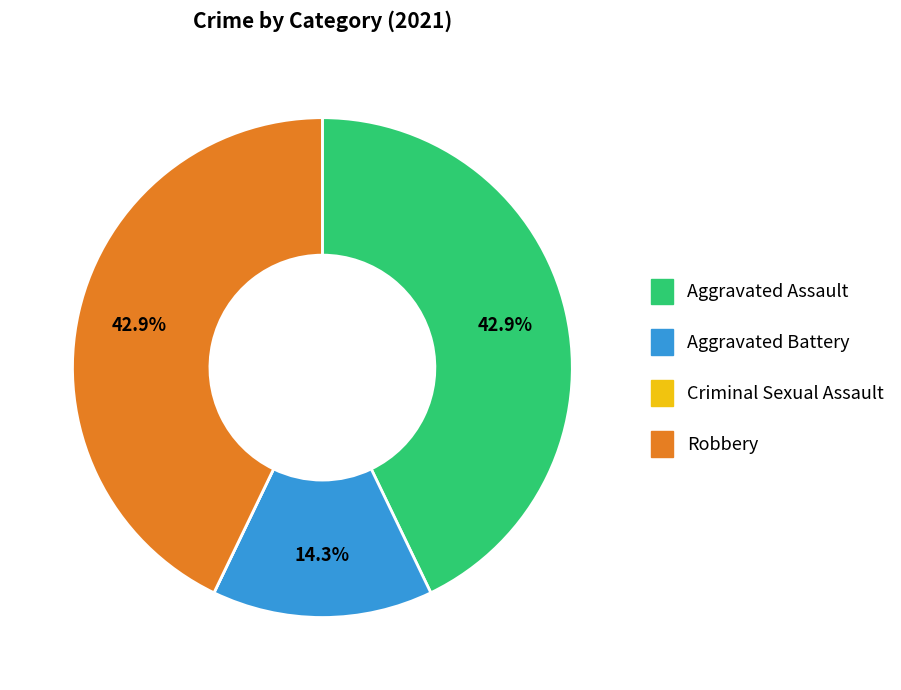

Approximately how many times larger is the value at Aggravated Assault compared to Robbery?

1.0